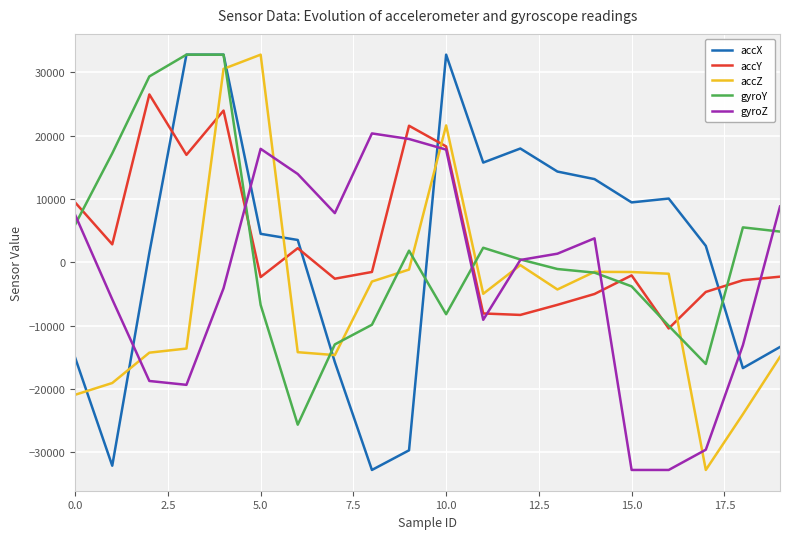

How many distinct data groups are displayed?

5